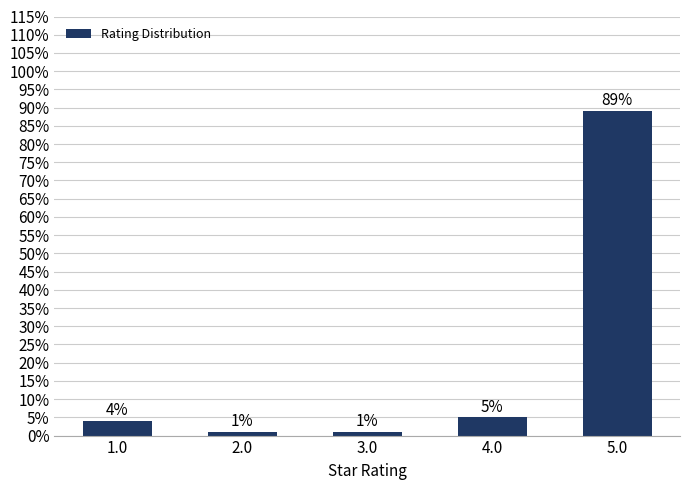

True or false: the data shows 137 at 5.0.

False